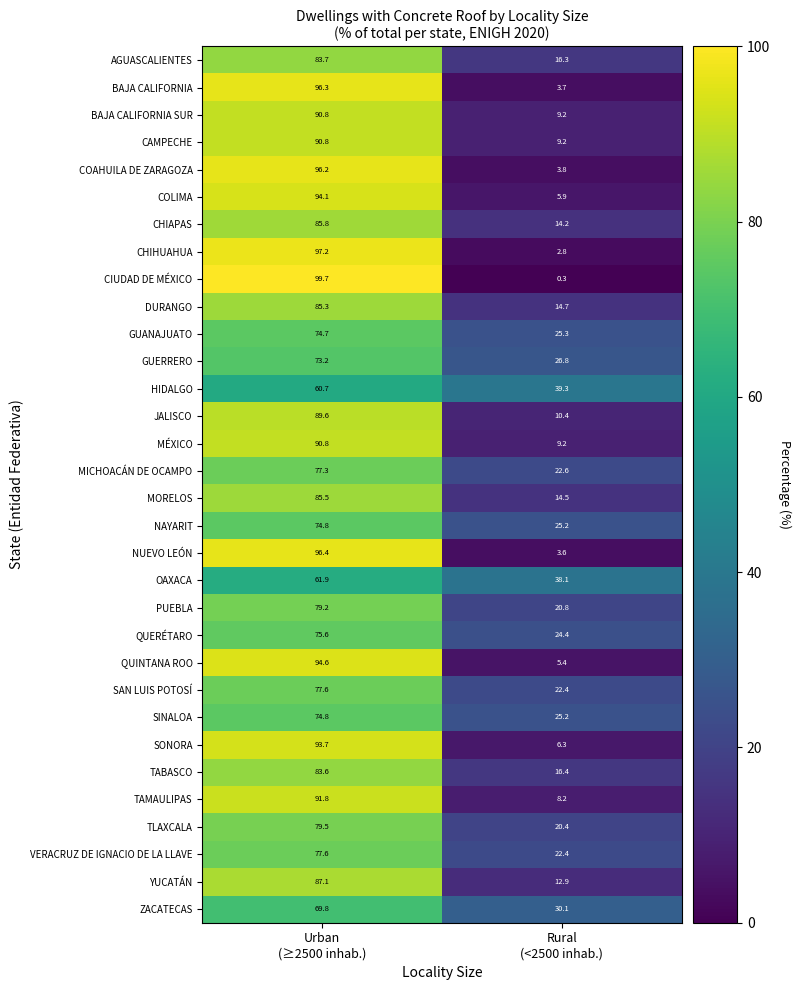

What is the average value of the YUCATÁN series?

50.0